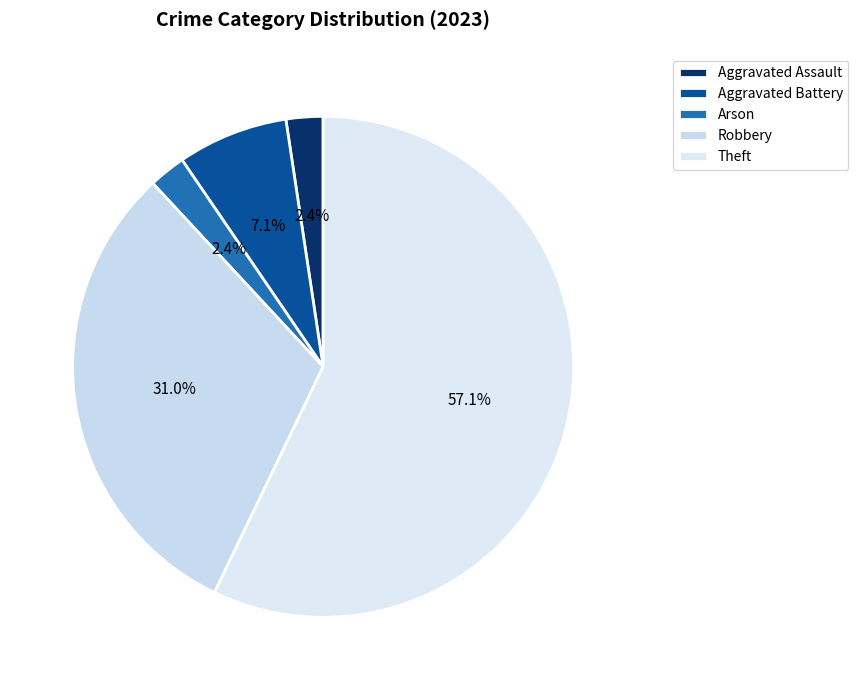

What percentage is the Theft slice, to the nearest percent?

57%